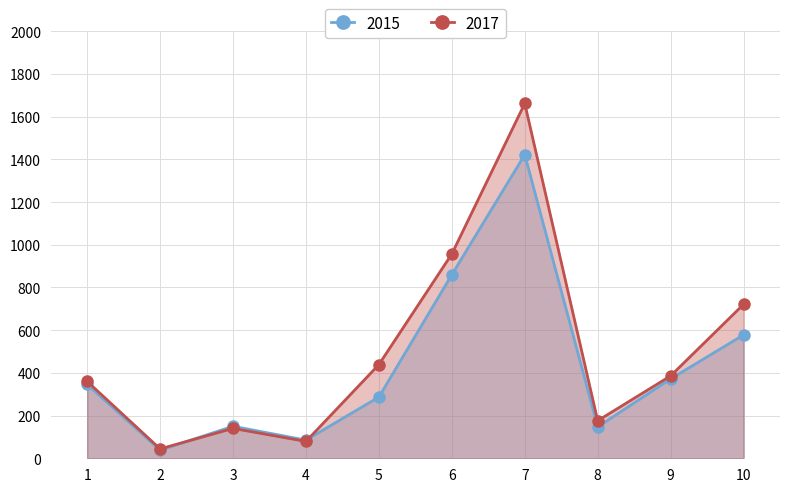

What is the total value across all series at 10?

1299